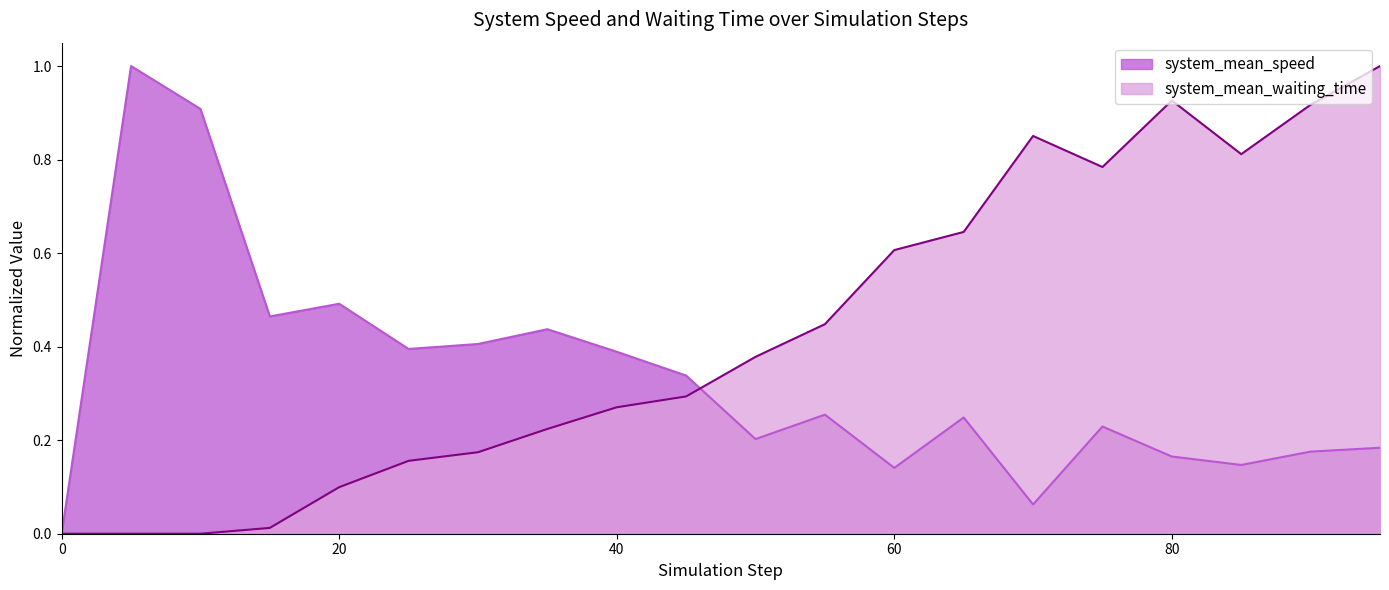

What is the value of the system_mean_speed point at the 19th from the left?

0.2